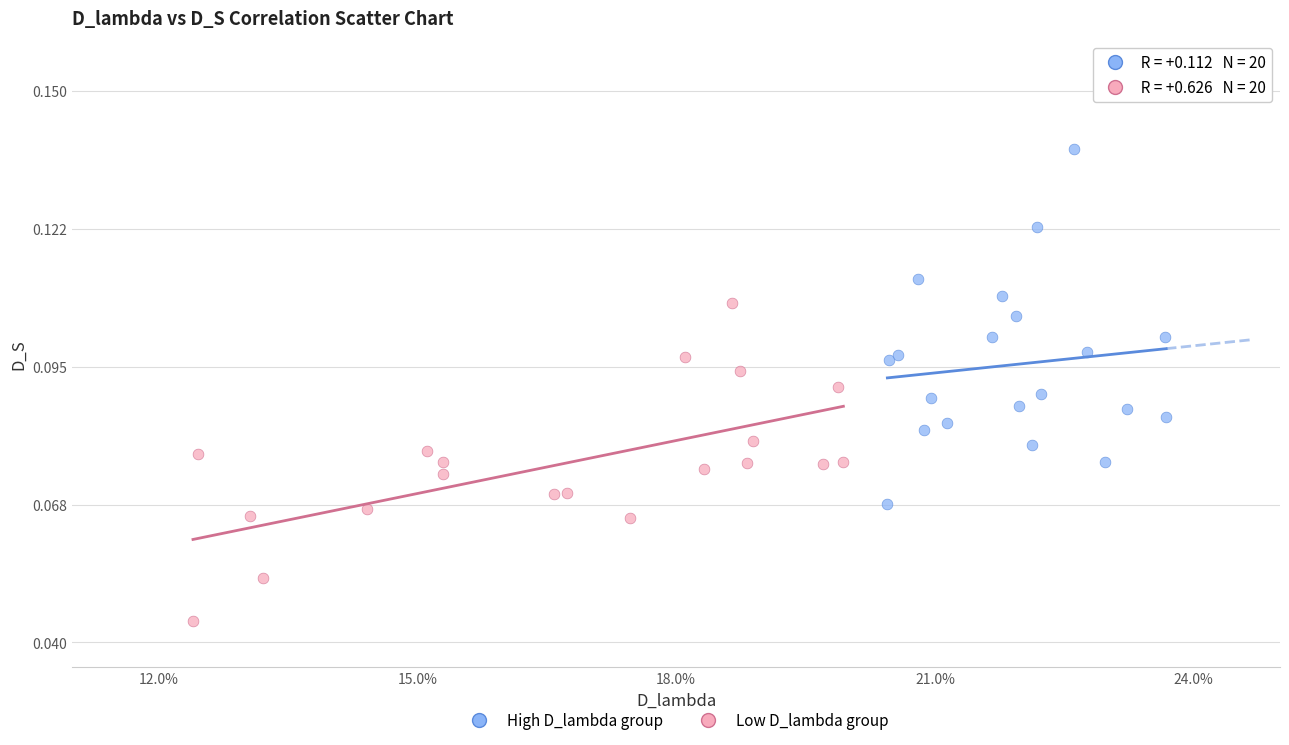

Which series reaches the maximum Y coordinate?

High D_lambda group